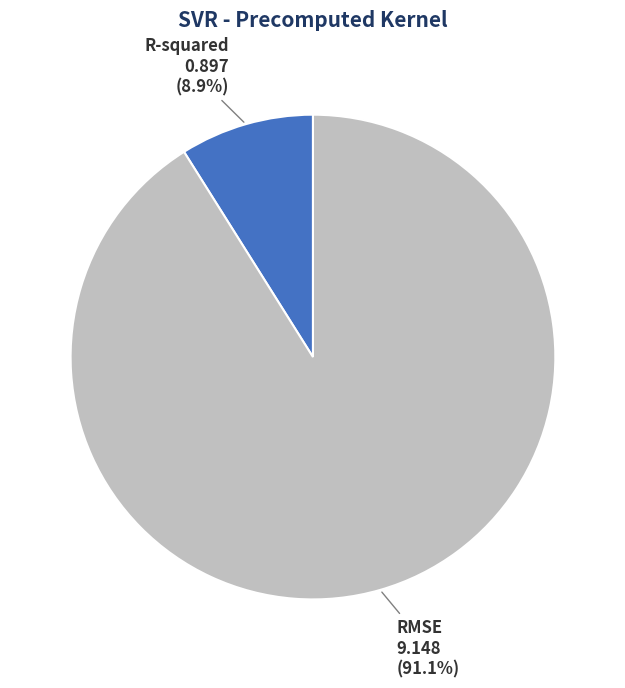

Which category accounts for the majority?

RMSE